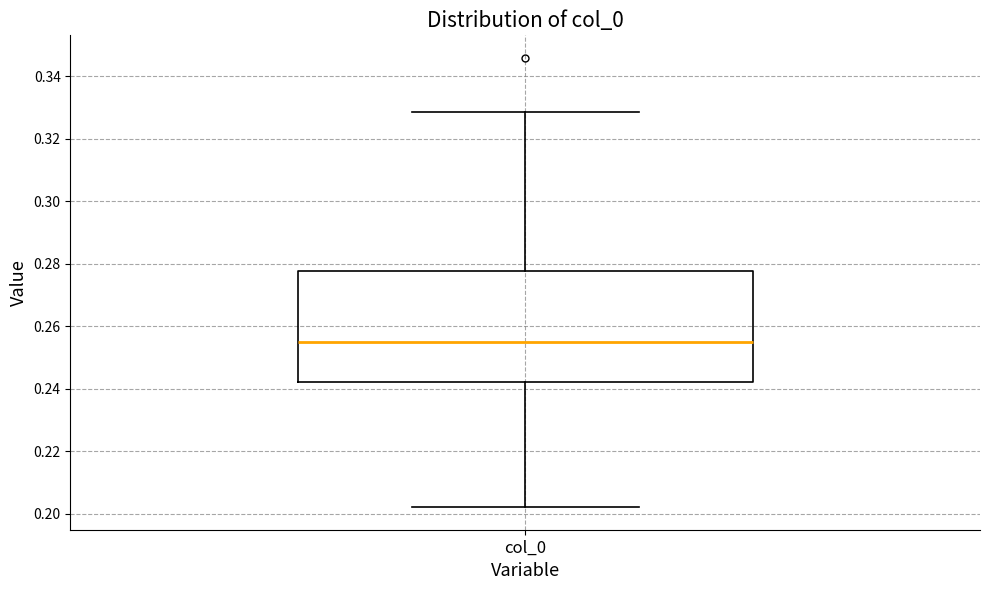

Read this box plot against the y-axis: the position of the median line, the range covered by the box, and the ends of both whiskers. The values are not printed on the chart, so give them approximately, as read against the axis.

median 0.254, box 0.242 to 0.278, whiskers 0.202 to 0.328